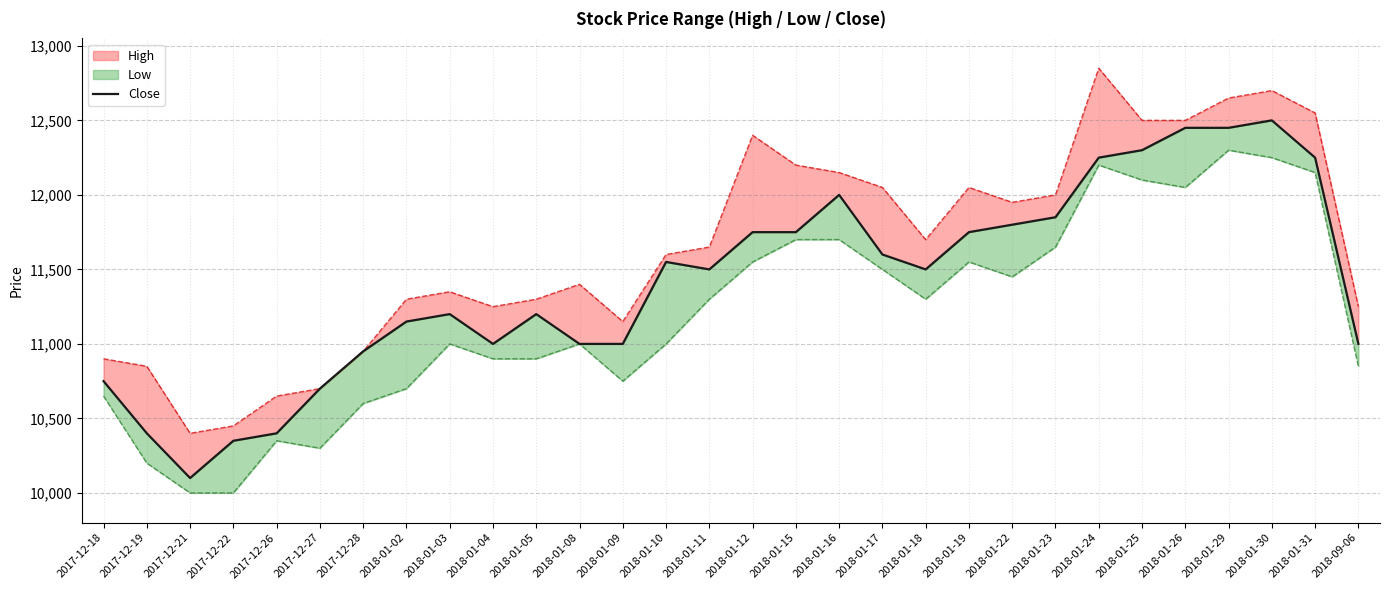

Between 2017-12-19 and 2018-01-29, which is larger?

2018-01-29